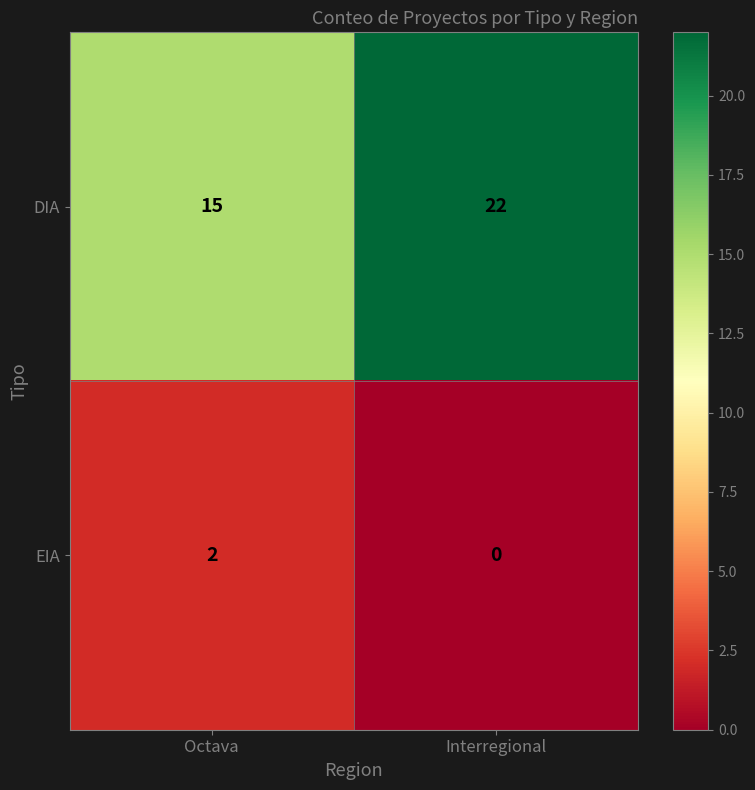

Reading left to right, transcribe all the data shown in this chart.

DIA: 15	22
EIA: 2	0